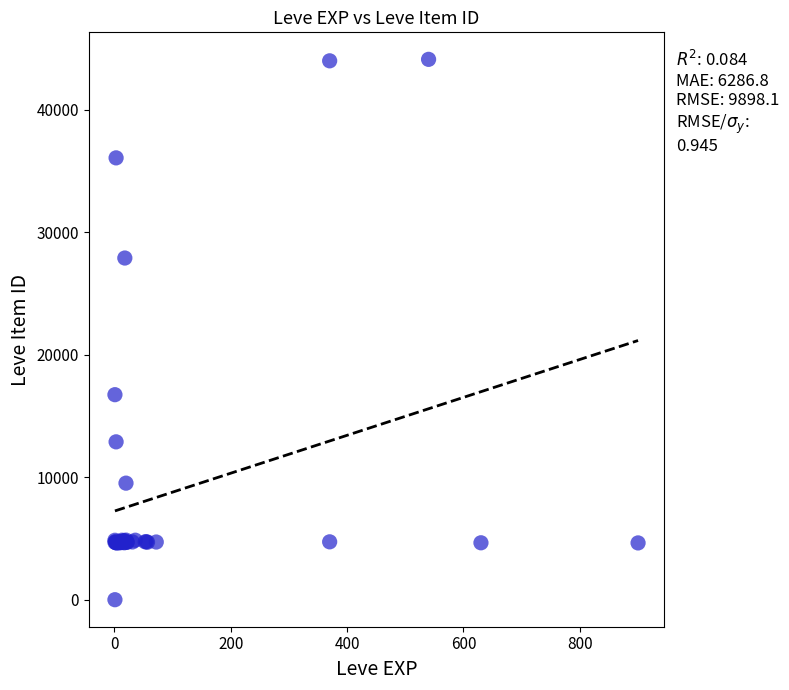

What Y value in the scatter plot is closest to 22050?

16734